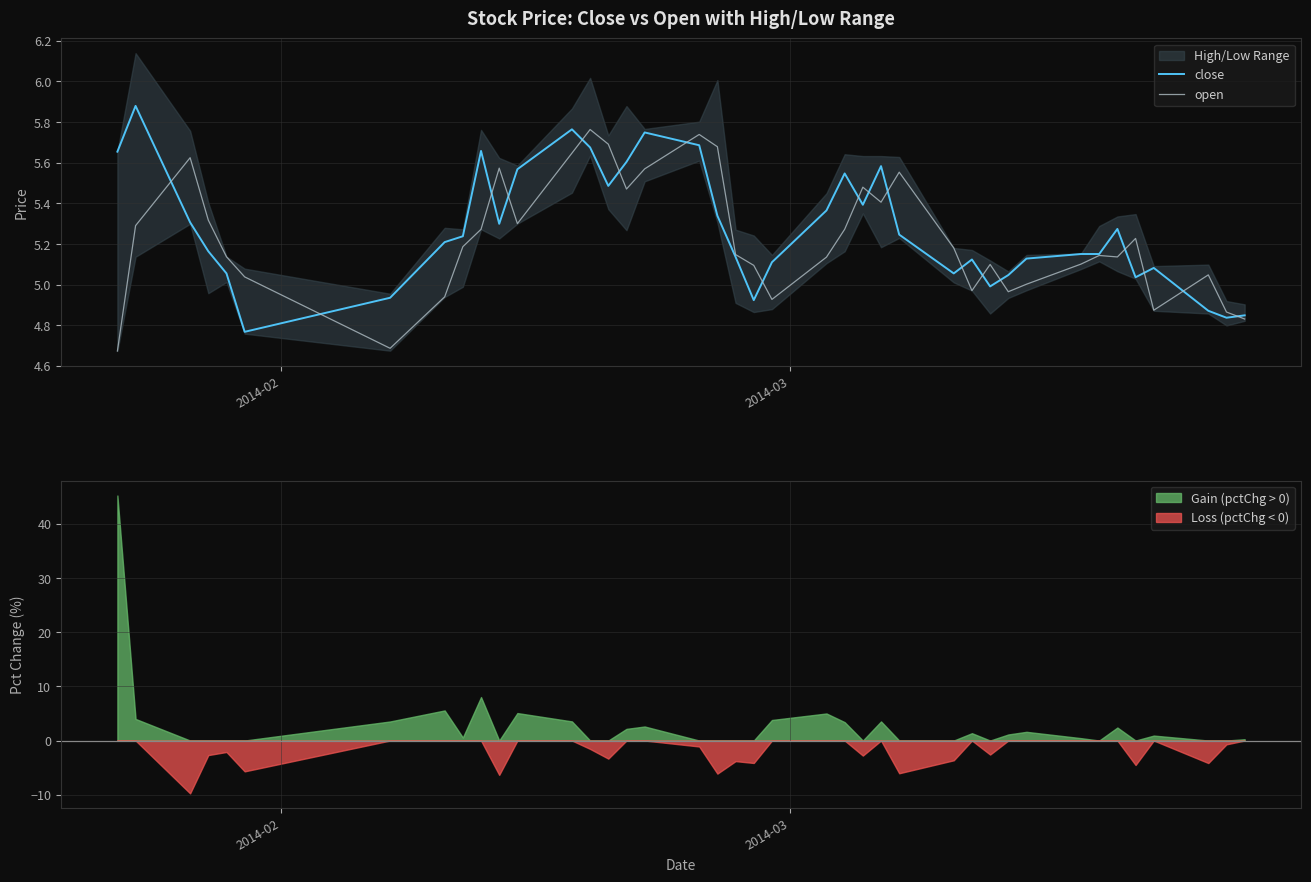

True or false: open has more than 1 points higher than both neighbors.

True